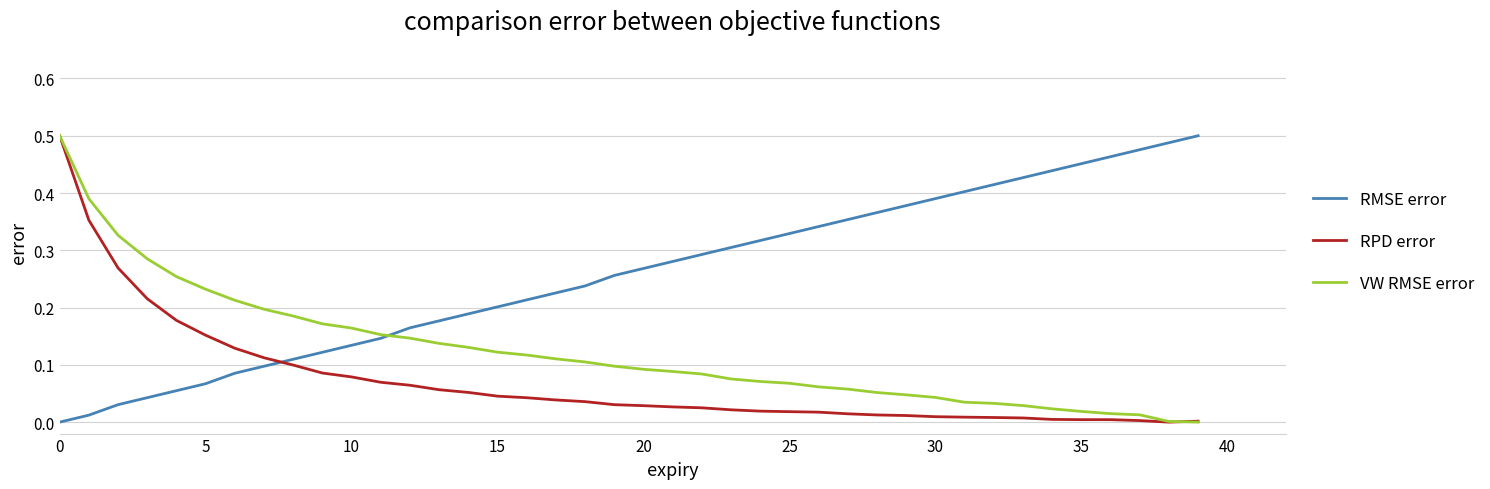

List the series in order of their overall mean, lowest first.

RPD error, VW RMSE error, RMSE error